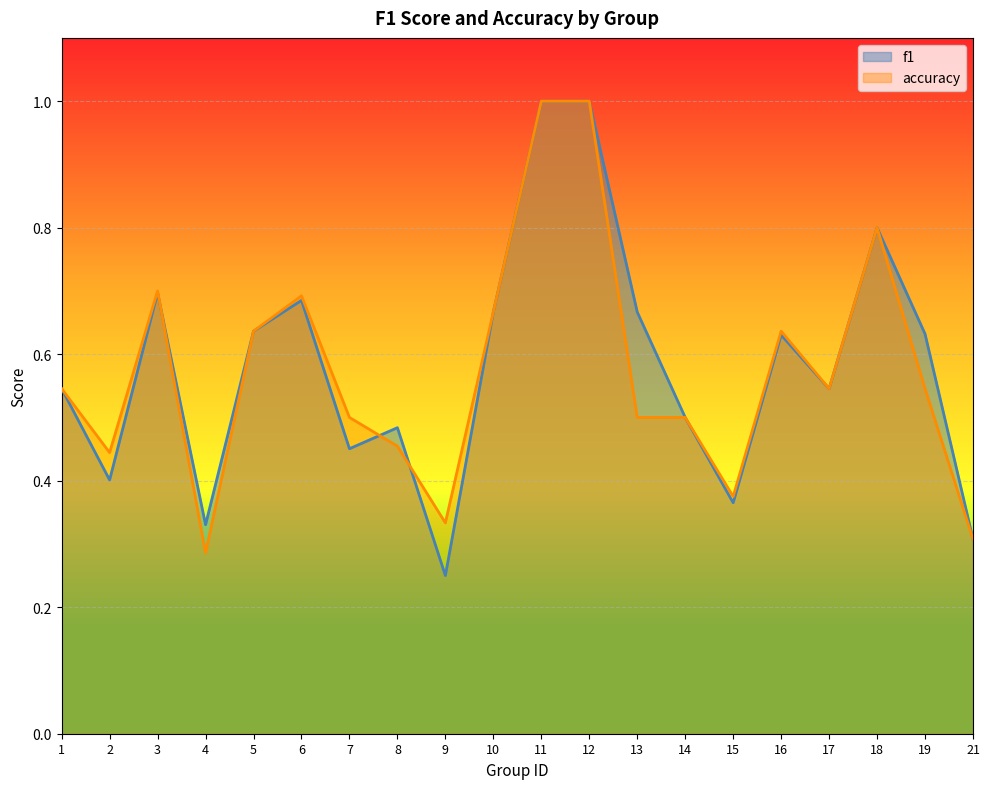

What is the sum of all accuracy values?

11.5